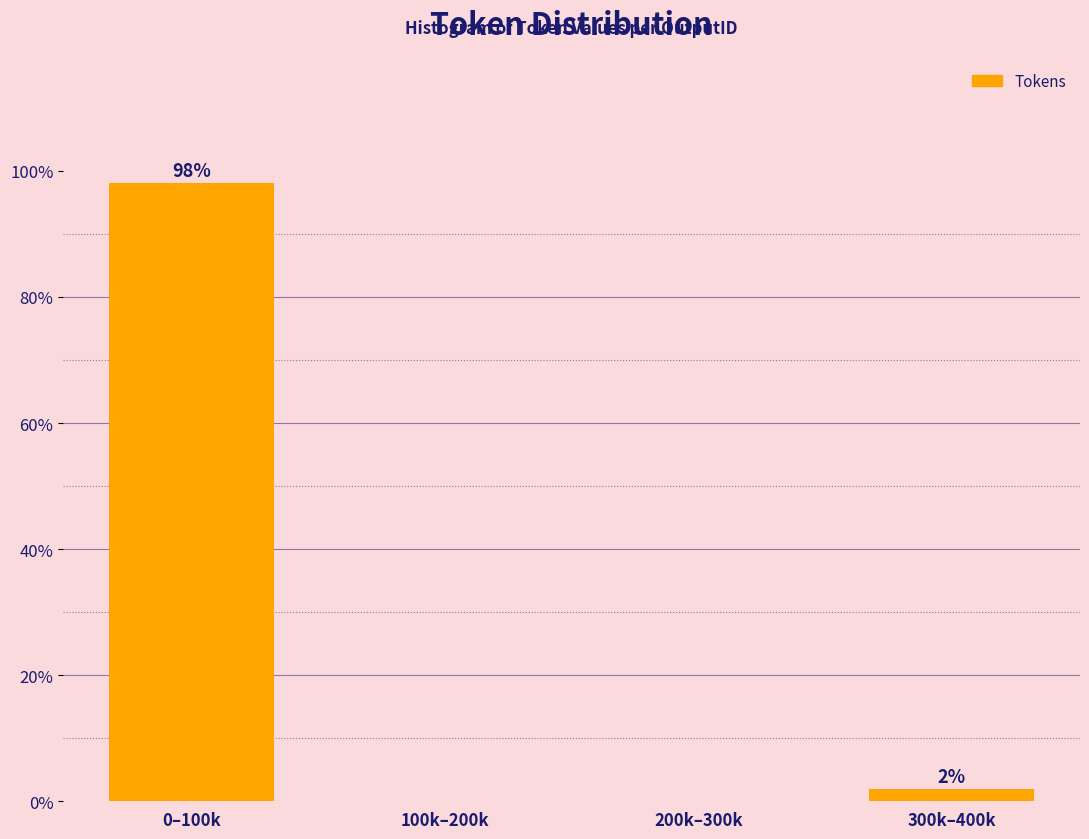

The chart shows a value of 0.0 at 200k–300k. True or false?

True